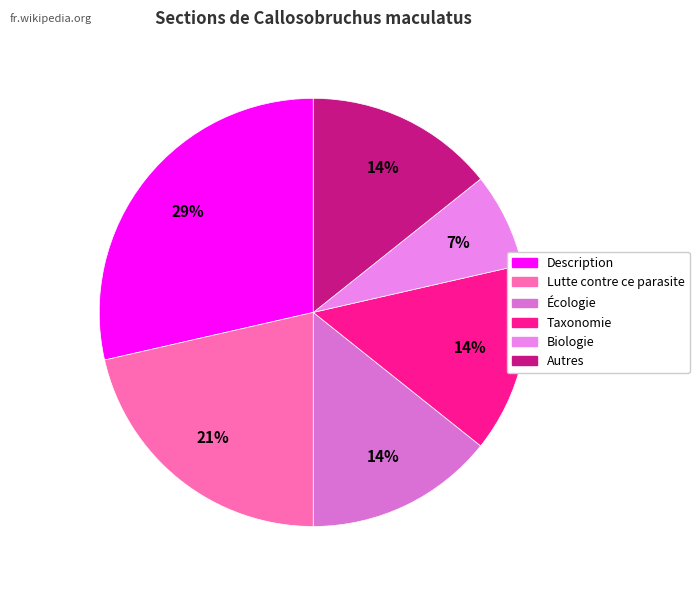

How many segments does this pie chart have?

6